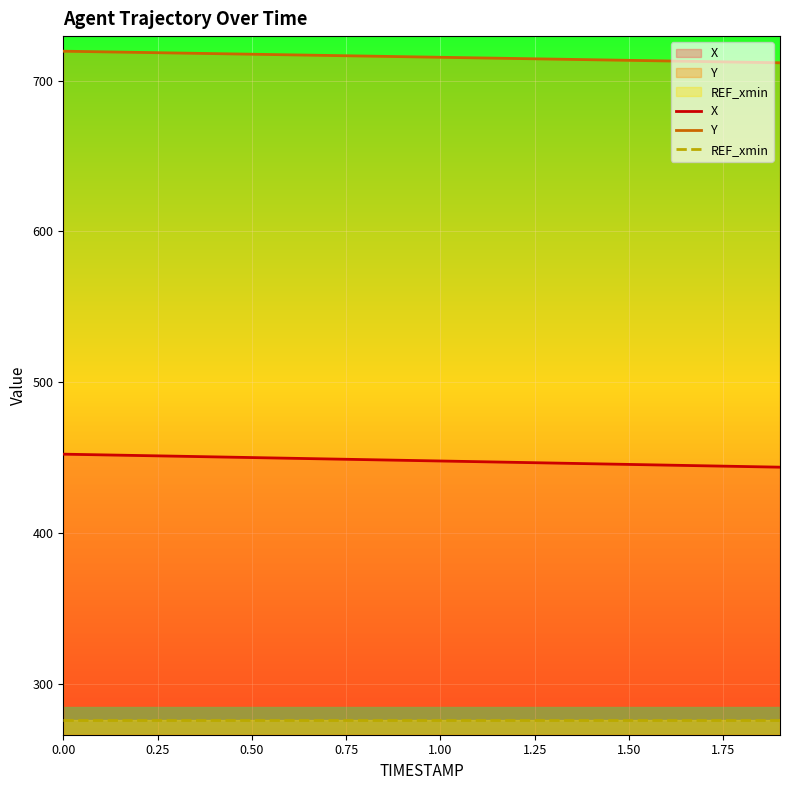

True or false: X and Y cross at least once.

False